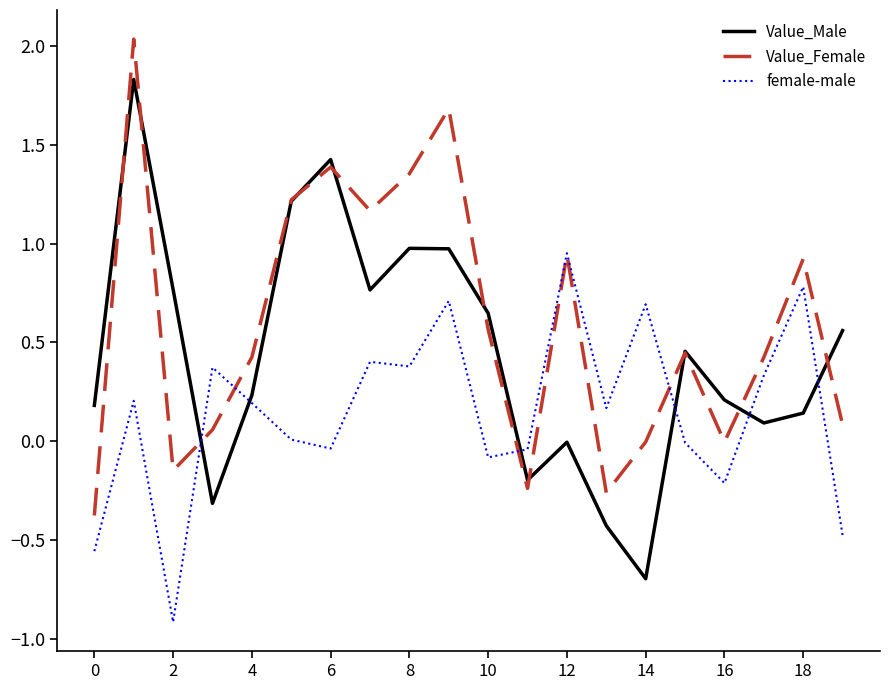

What is the smallest value displayed?

-0.9